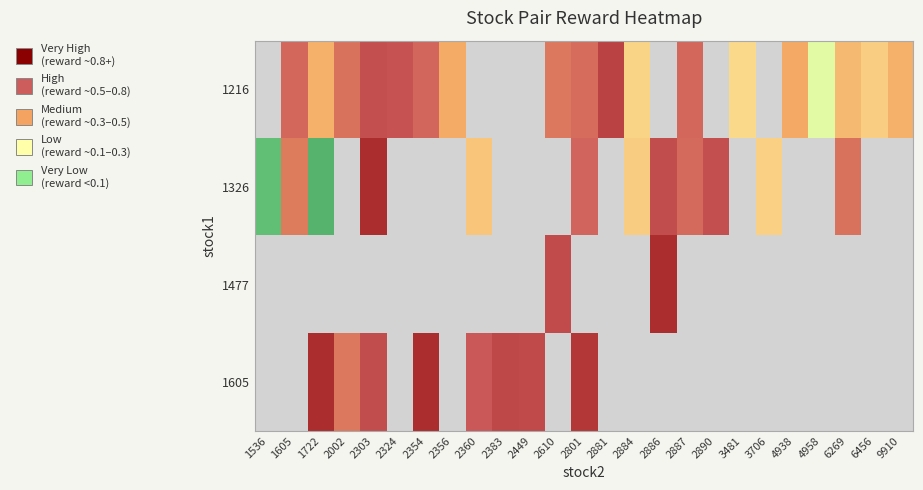

Which has a higher value, 2449 or 2356?

2356